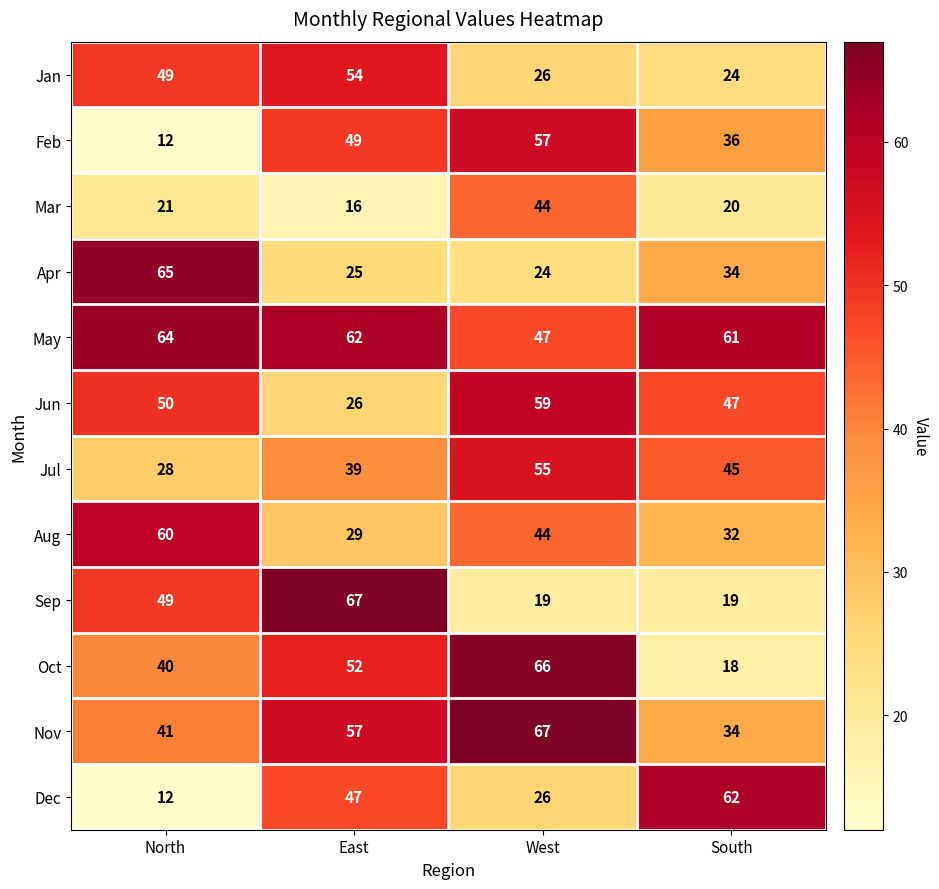

Where does the Aug series first go above 44?

North